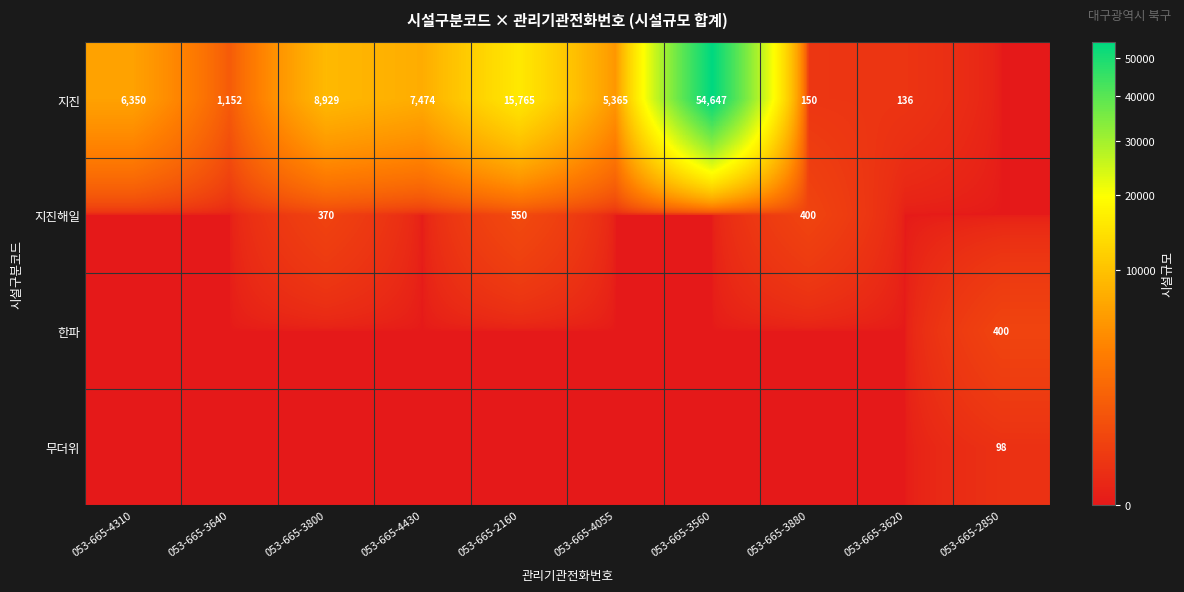

True or false: 지진 has a value of 15765 at 053-665-2160.

True